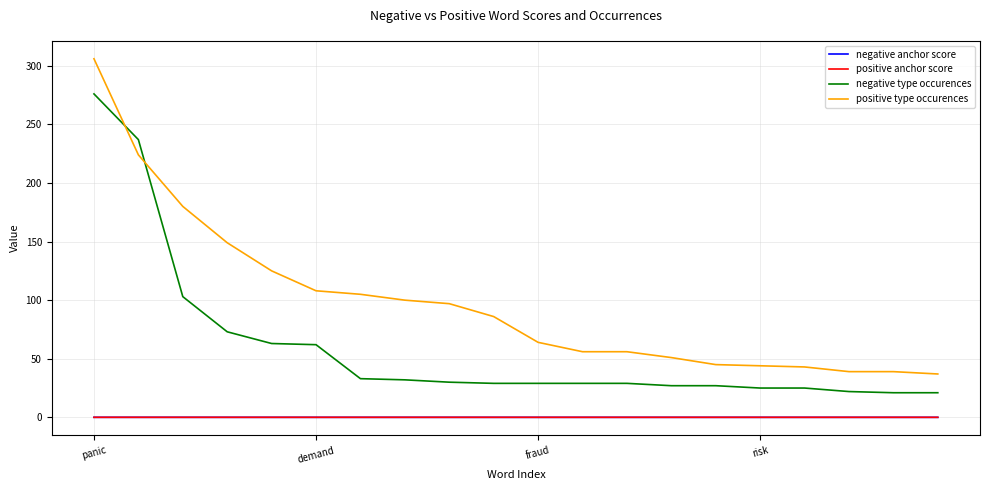

Which series has the largest total across all categories?

positive type occurences